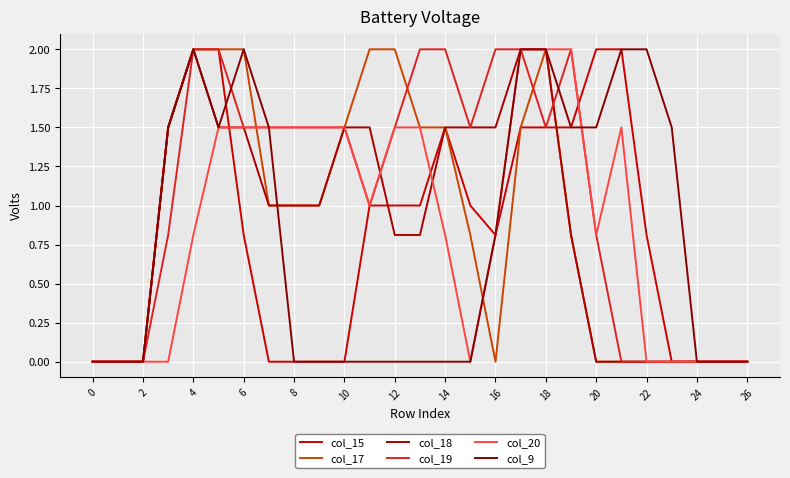

What is the difference between the maximum and second lowest values in the col_19 series?

2.0